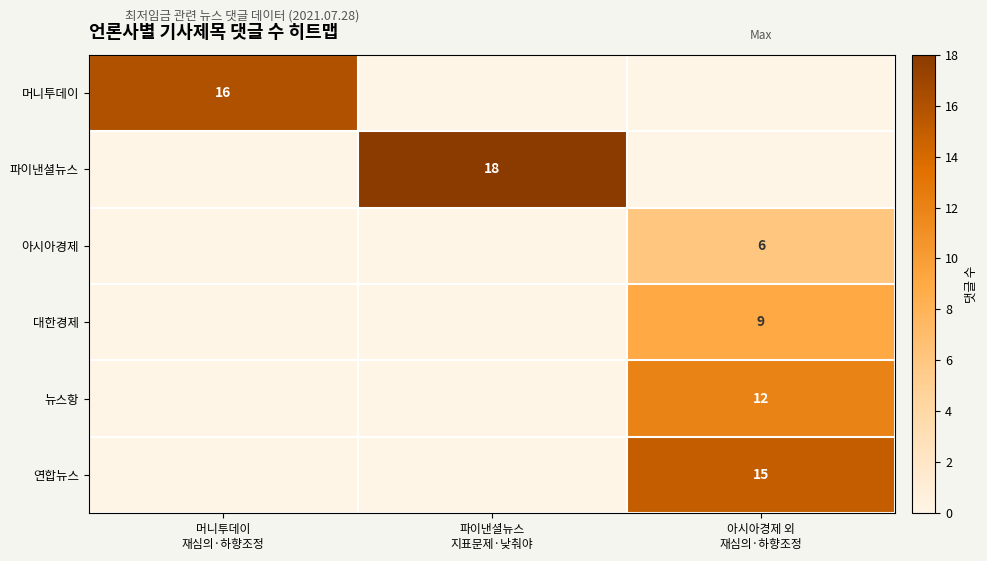

Which label corresponds to the smallest value in the chart?

파이낸셜뉴스
지표문제·낮춰야